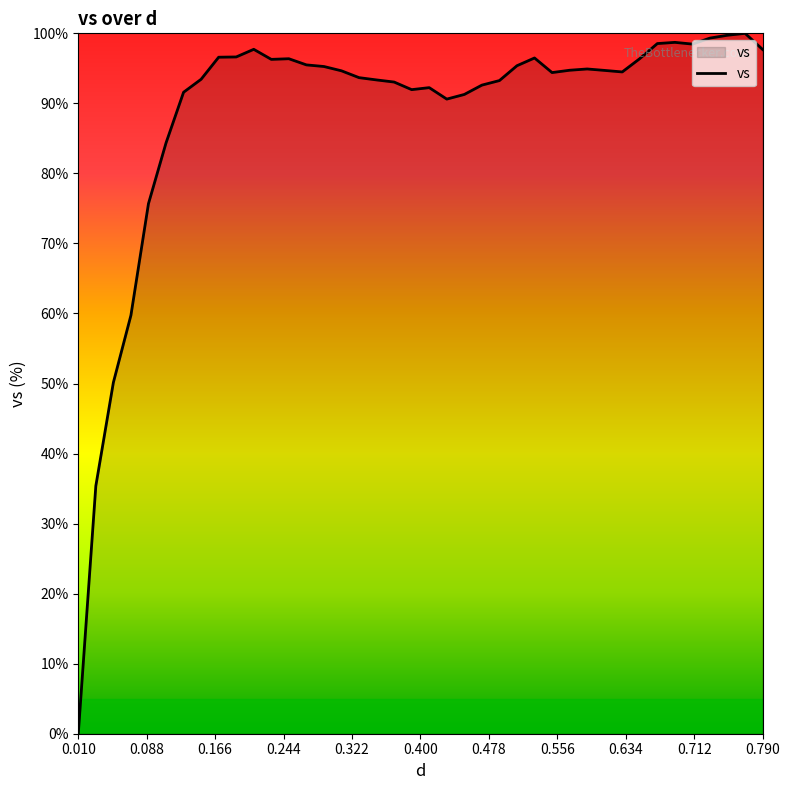

What is the difference between the maximum and minimum values?

100.0